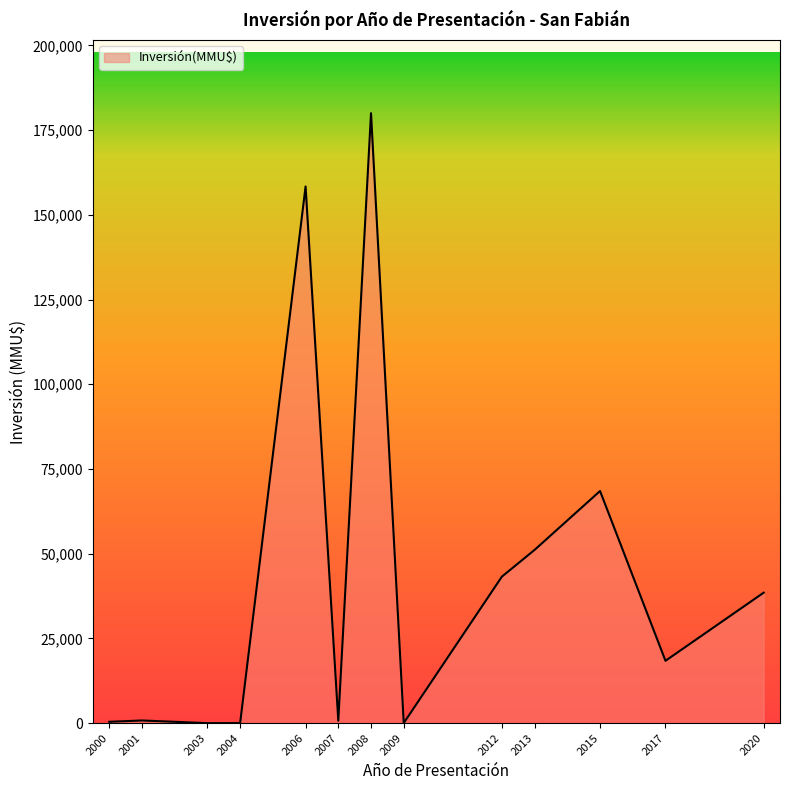

What is the ratio of the value at 2006 to the value at 2012?

3.7